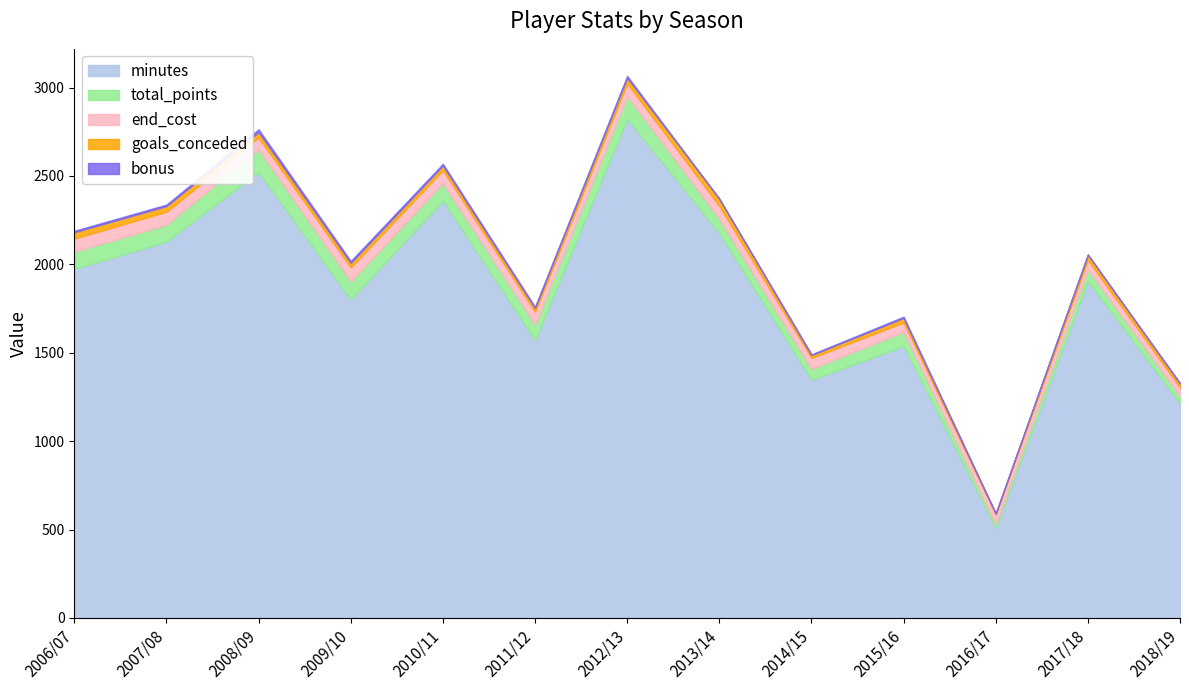

How many values in the bonus series exceed 7?

6